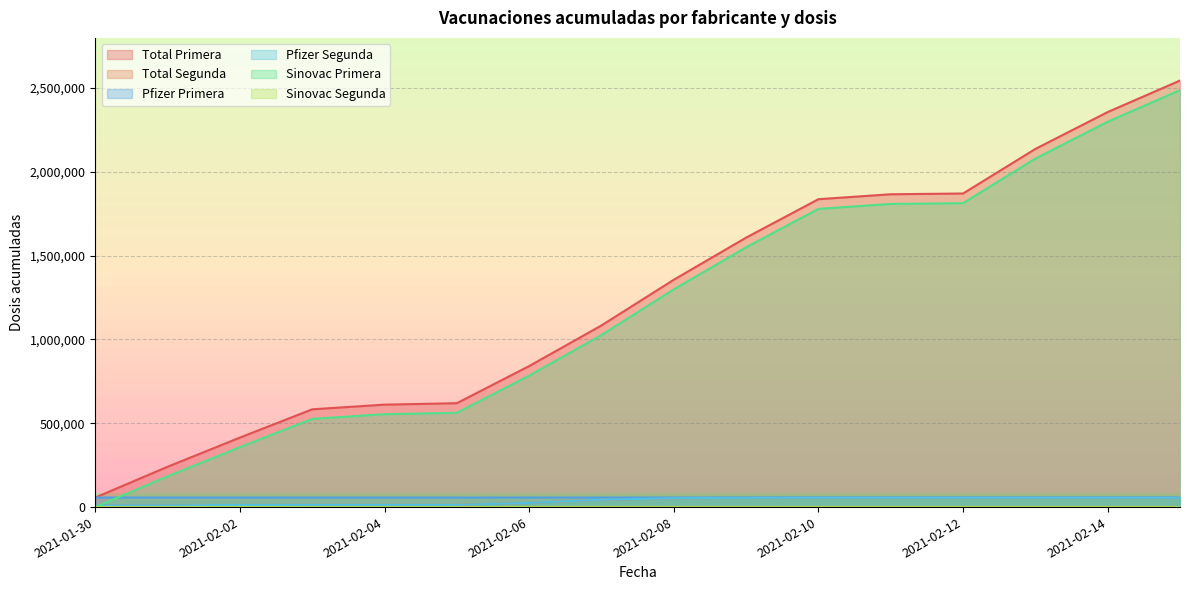

The value of Pfizer Segunda at 2021-02-03 is 3498. True or false?

False